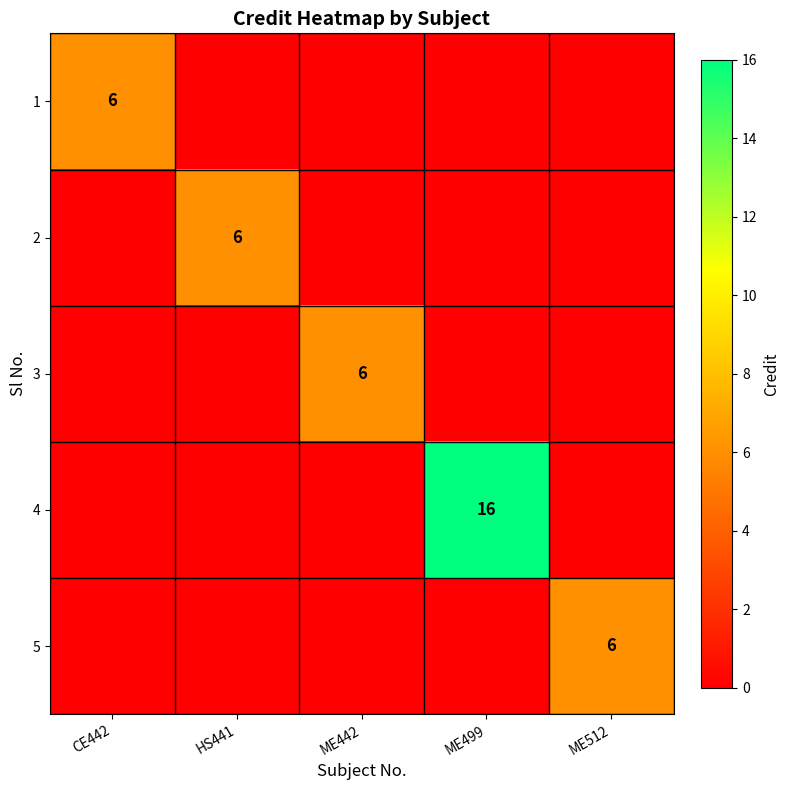

What is the spread (max minus min) of values at ME512?

6